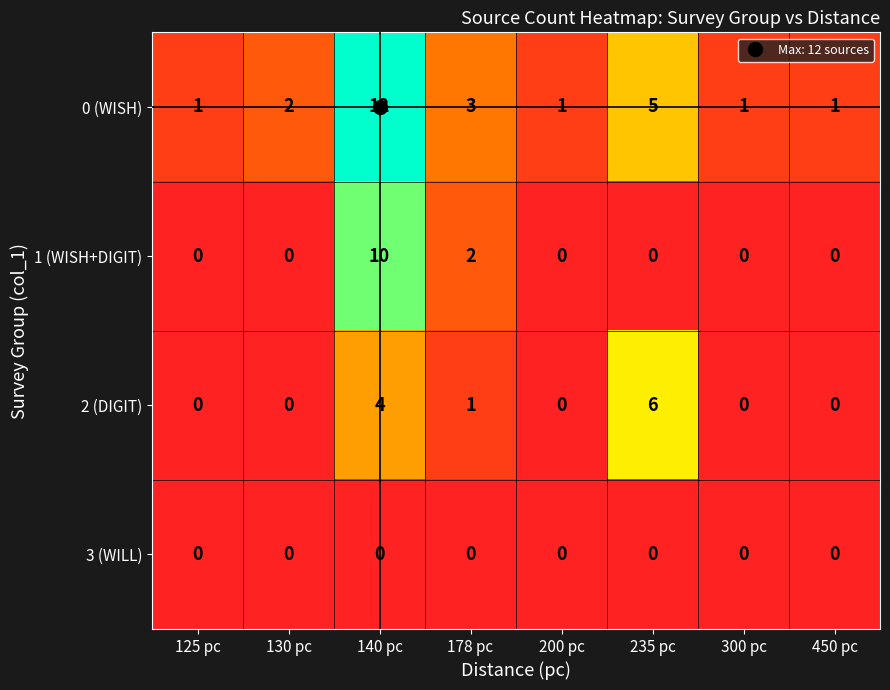

Which series has the largest range (max minus min)?

0 (WISH)